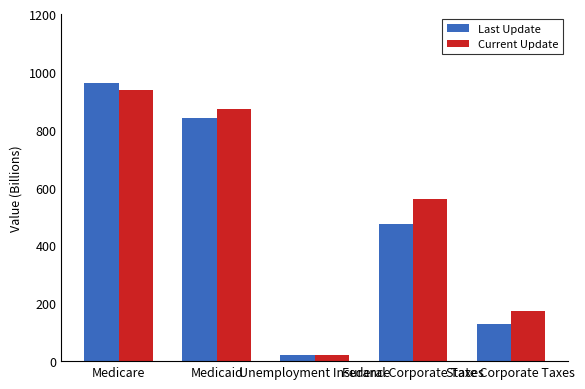

What position from the right is Medicare?

5